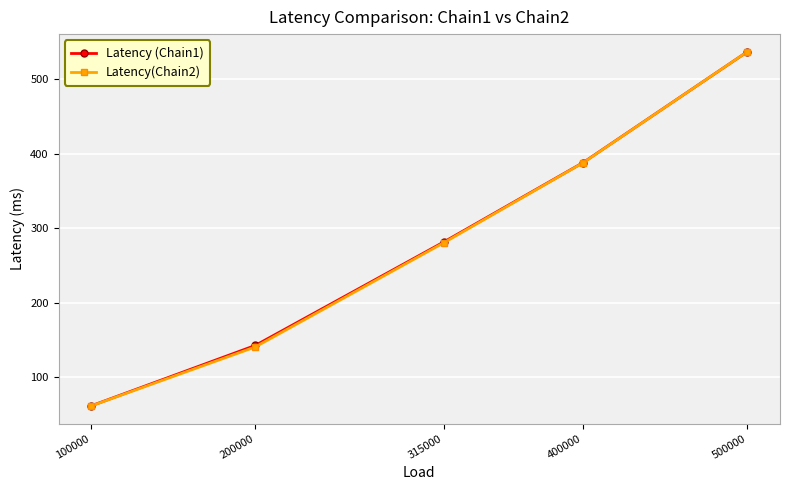

True or false: Latency (Chain1) has a value of 142.7 at 200000.

True